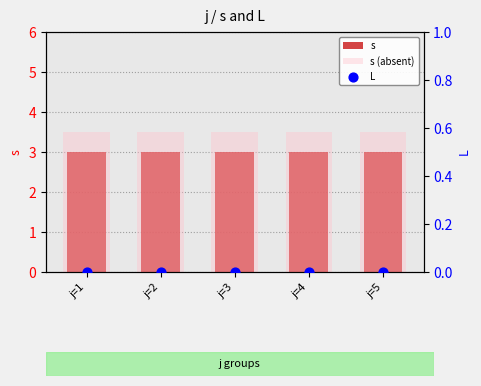

At which category is the sum across all series the highest?

j=1